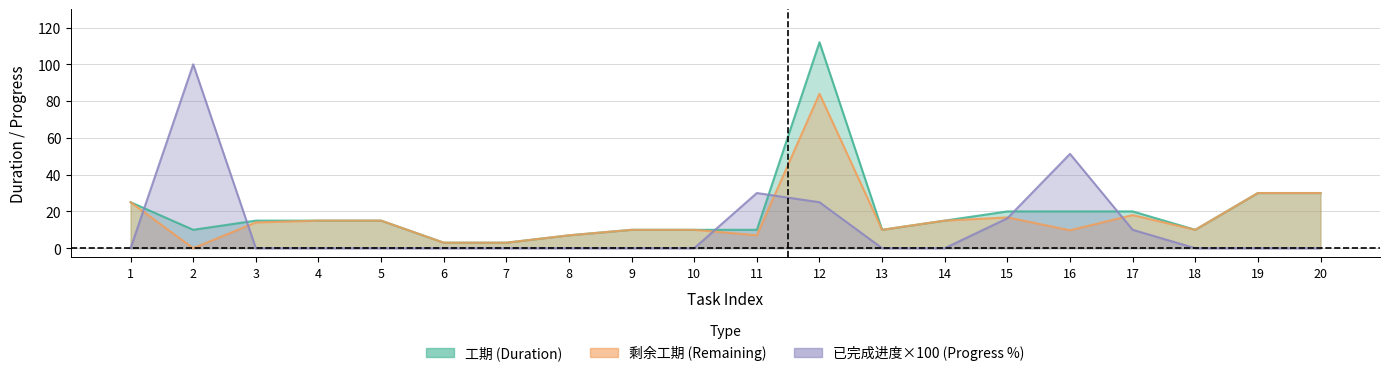

At which category is the sum across all series the highest?

12